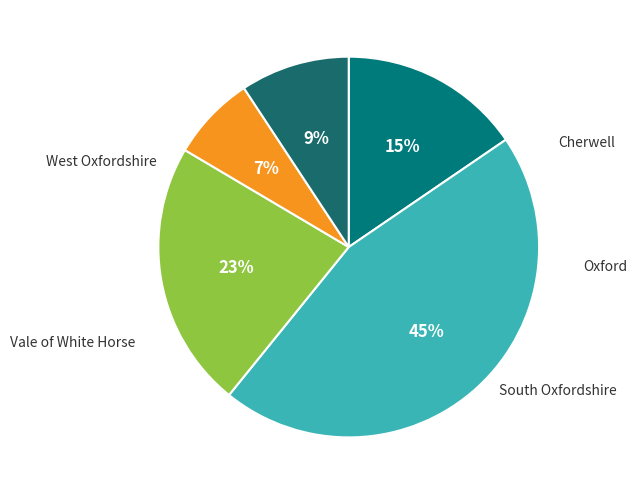

How many slices are in this pie chart?

5